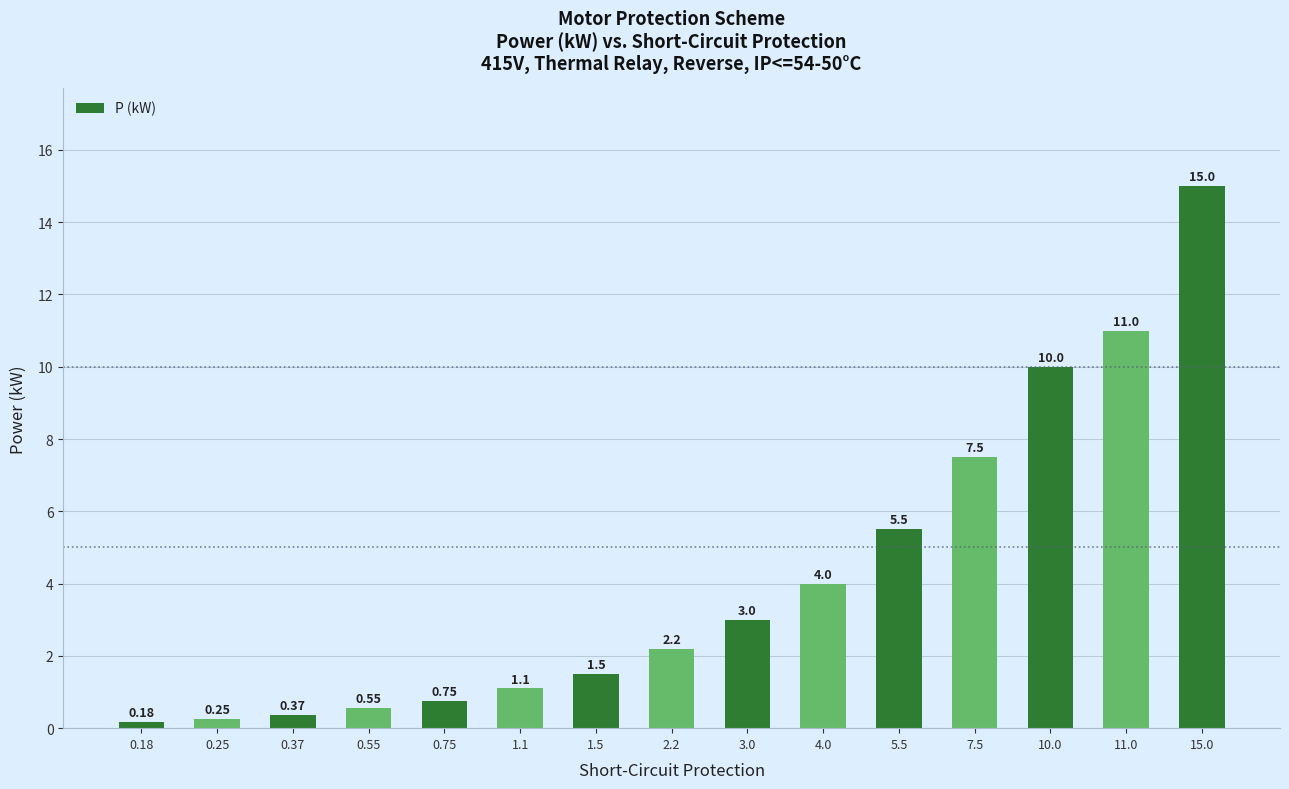

List the labels in order of value, smallest first.

0.18, 0.25, 0.37, 0.55, 0.75, 1.1, 1.5, 2.2, 3.0, 4.0, 5.5, 7.5, 10.0, 11.0, 15.0